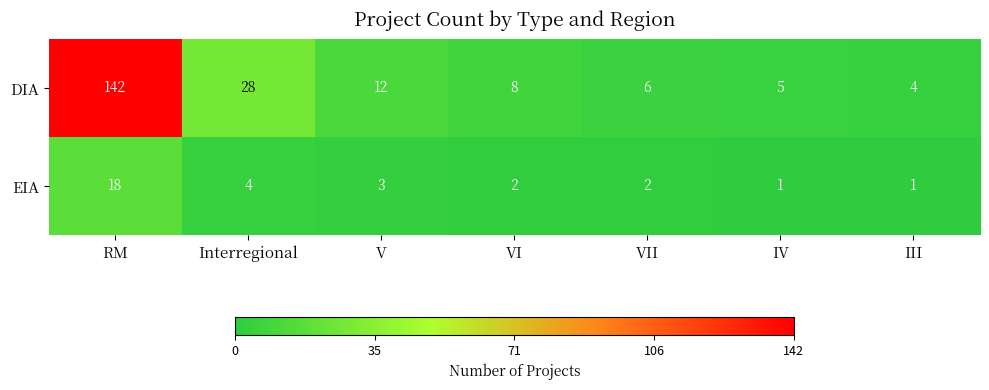

At which label does EIA first exceed 2?

RM